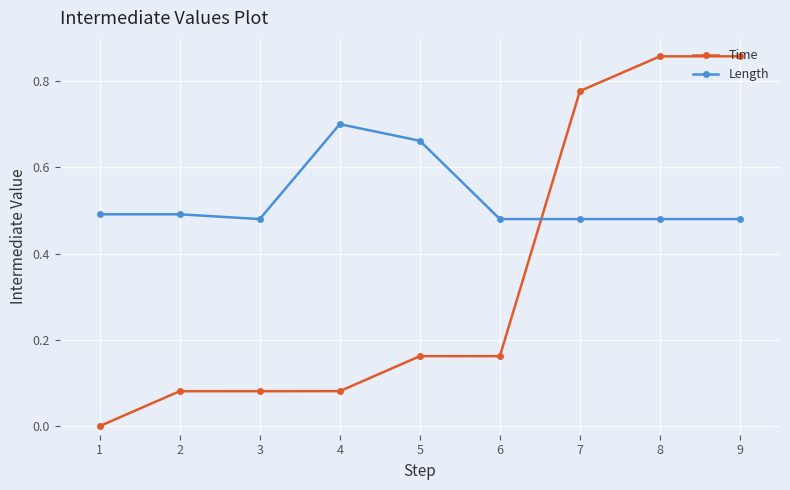

List the series in order of their peak value, lowest first.

Length, Time